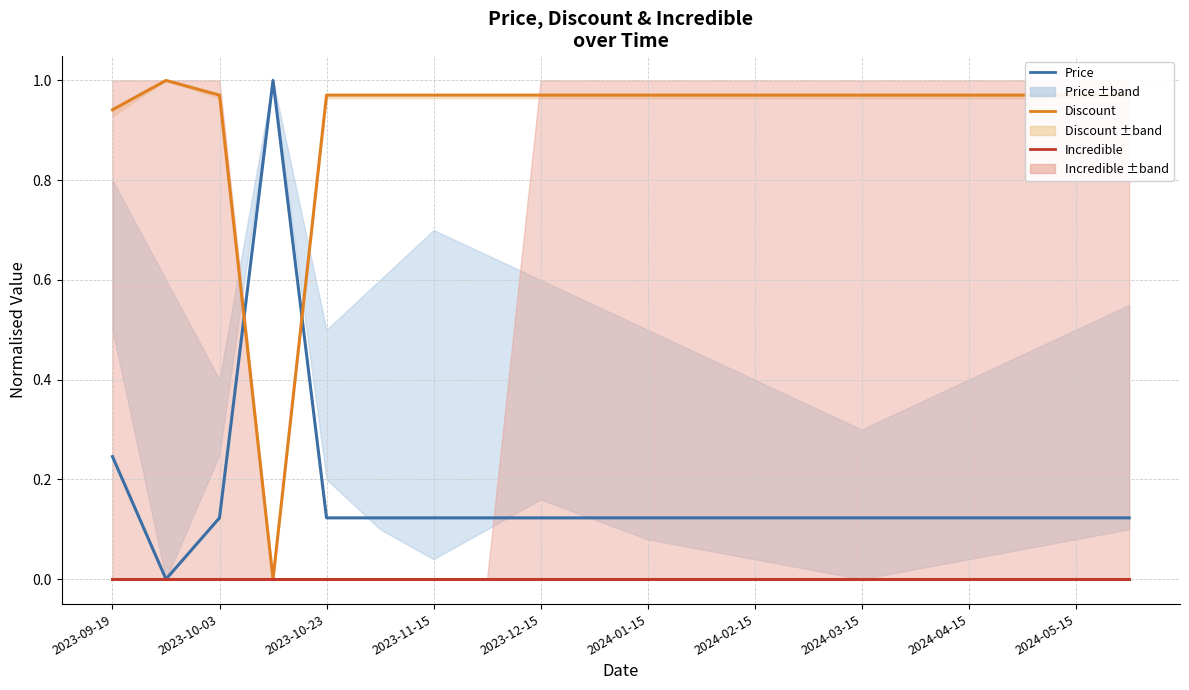

Which series has the largest range (max minus min)?

Price